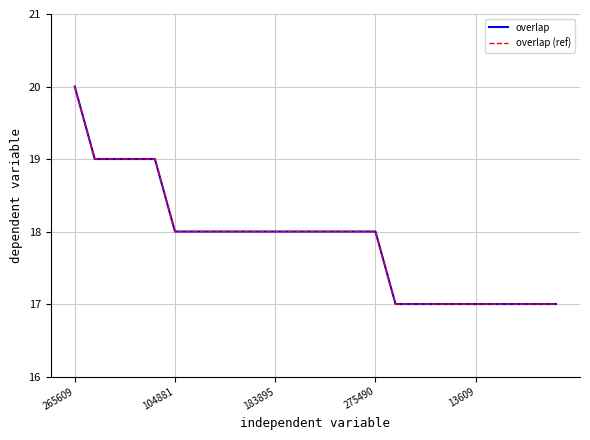

Does the chart display data point markers on the line(s)?

No